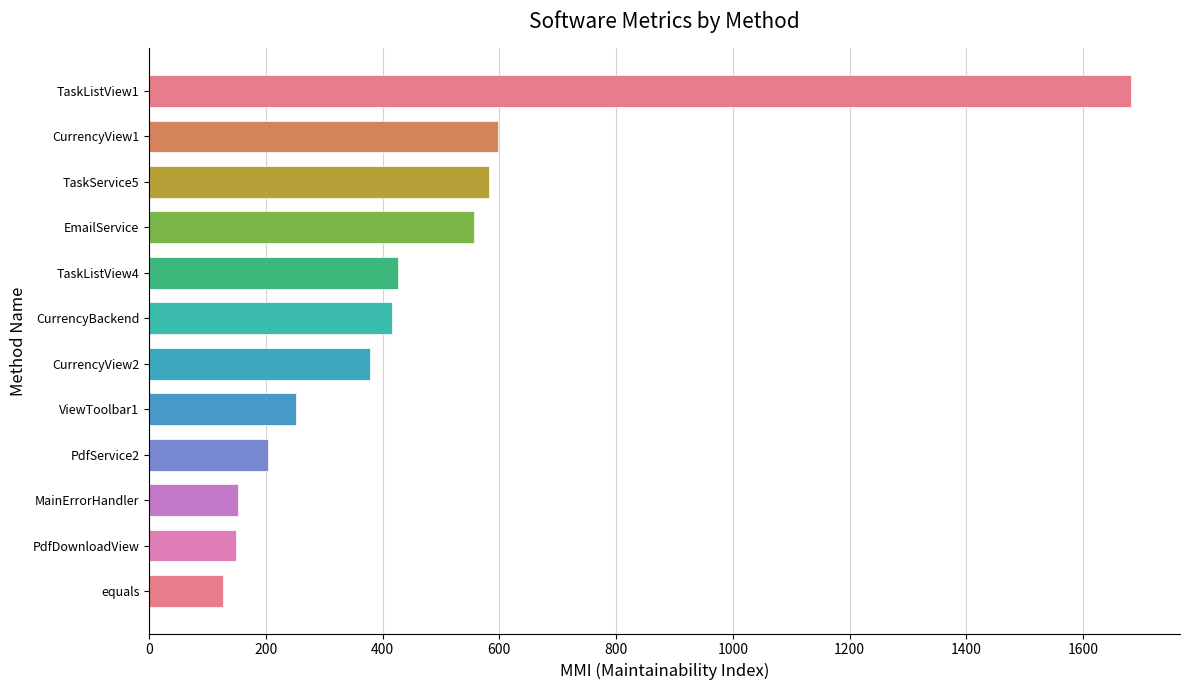

What is the sum of all values?

5524